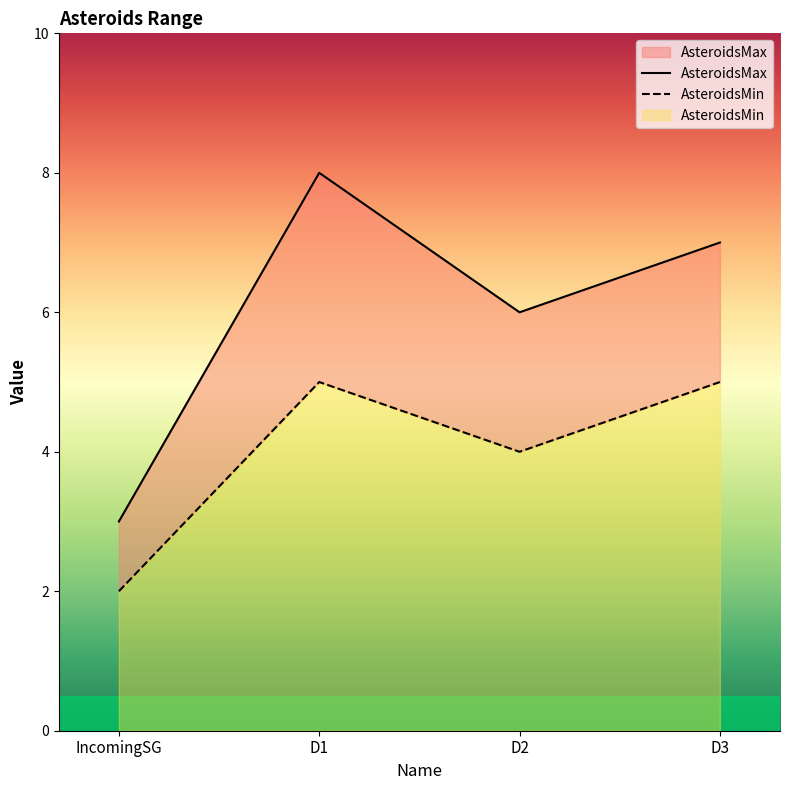

True or false: AsteroidsMin and AsteroidsMax intersect in this chart.

False